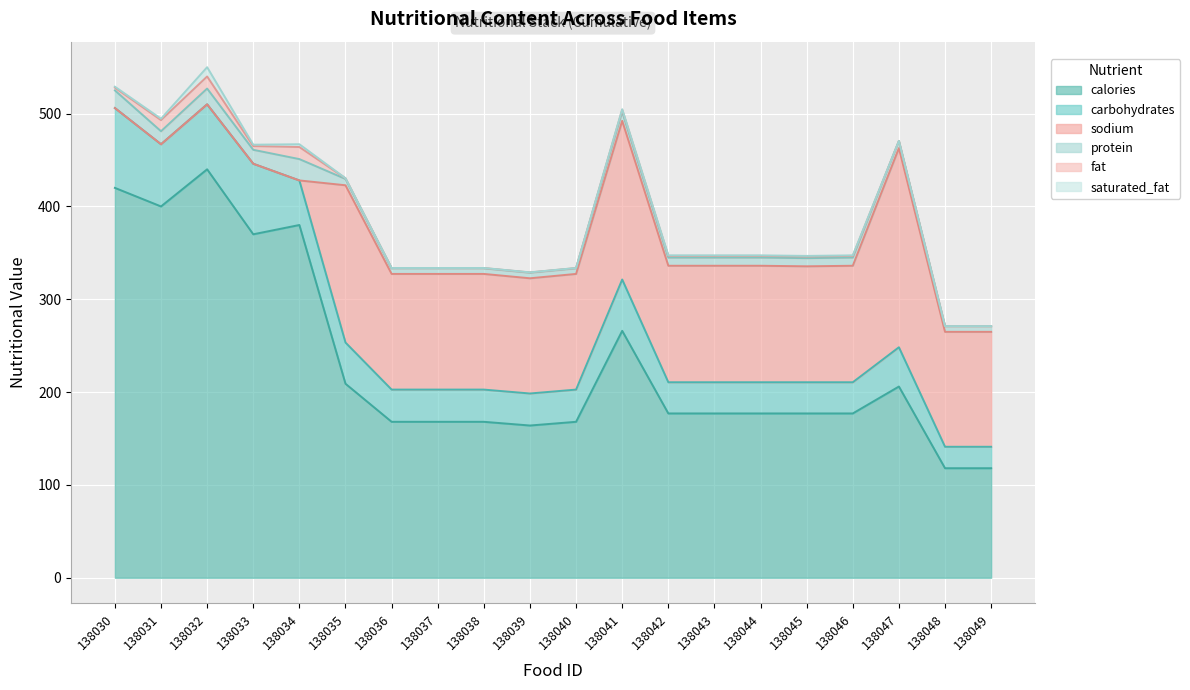

What is the difference between the maximum and second lowest values in the carbohydrates series?

62.9